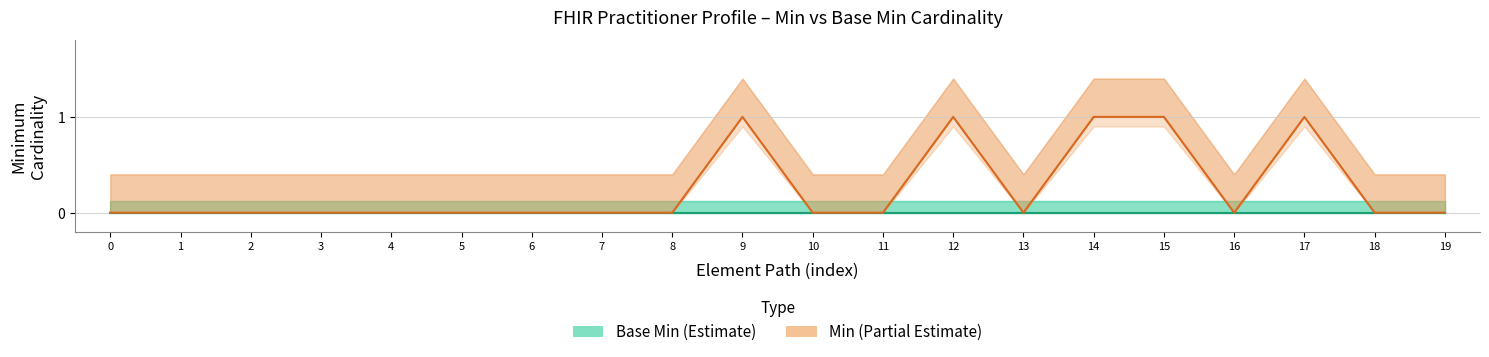

True or false: Base Min (Estimate) has more than 2 points higher than both neighbors.

False